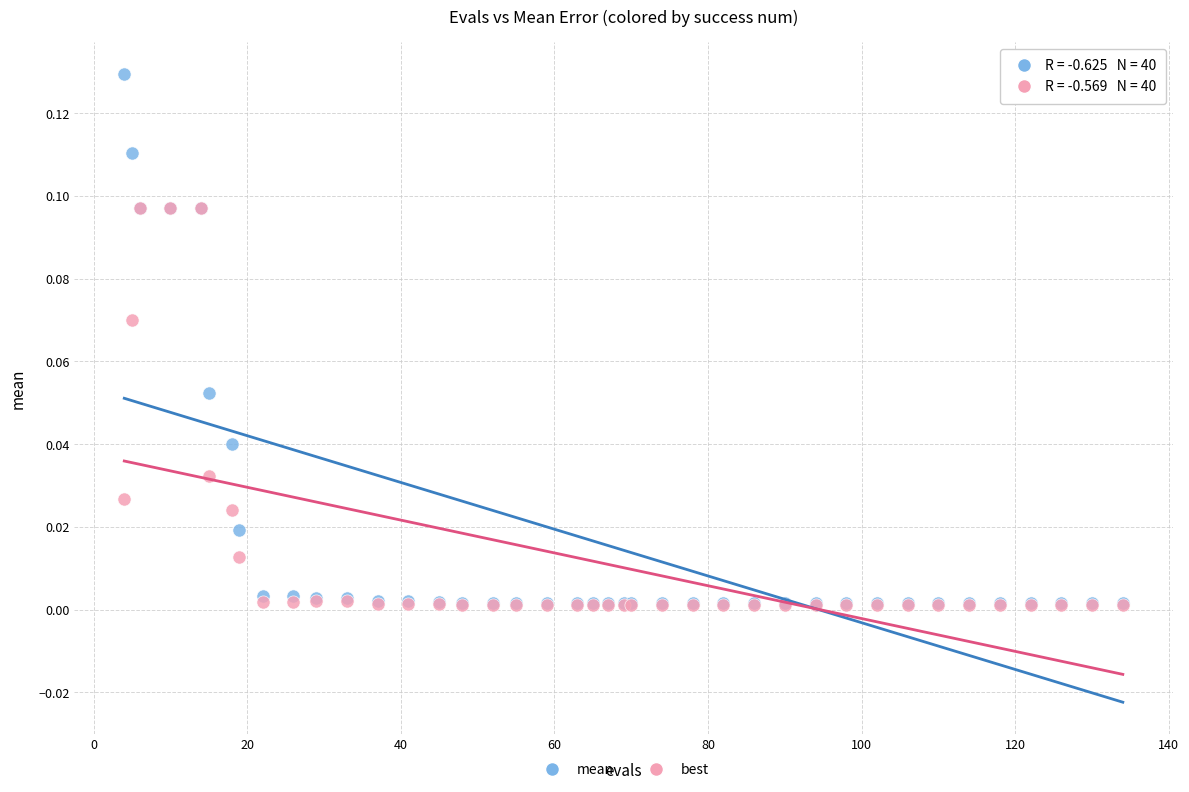

Which series contains the highest Y value?

mean